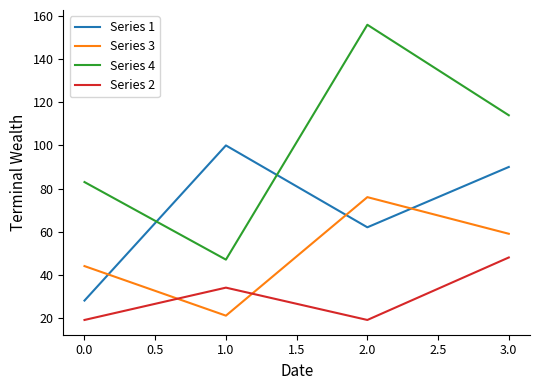

After their last crossing, which series has the higher values: Series 4 or Series 1?

Series 4